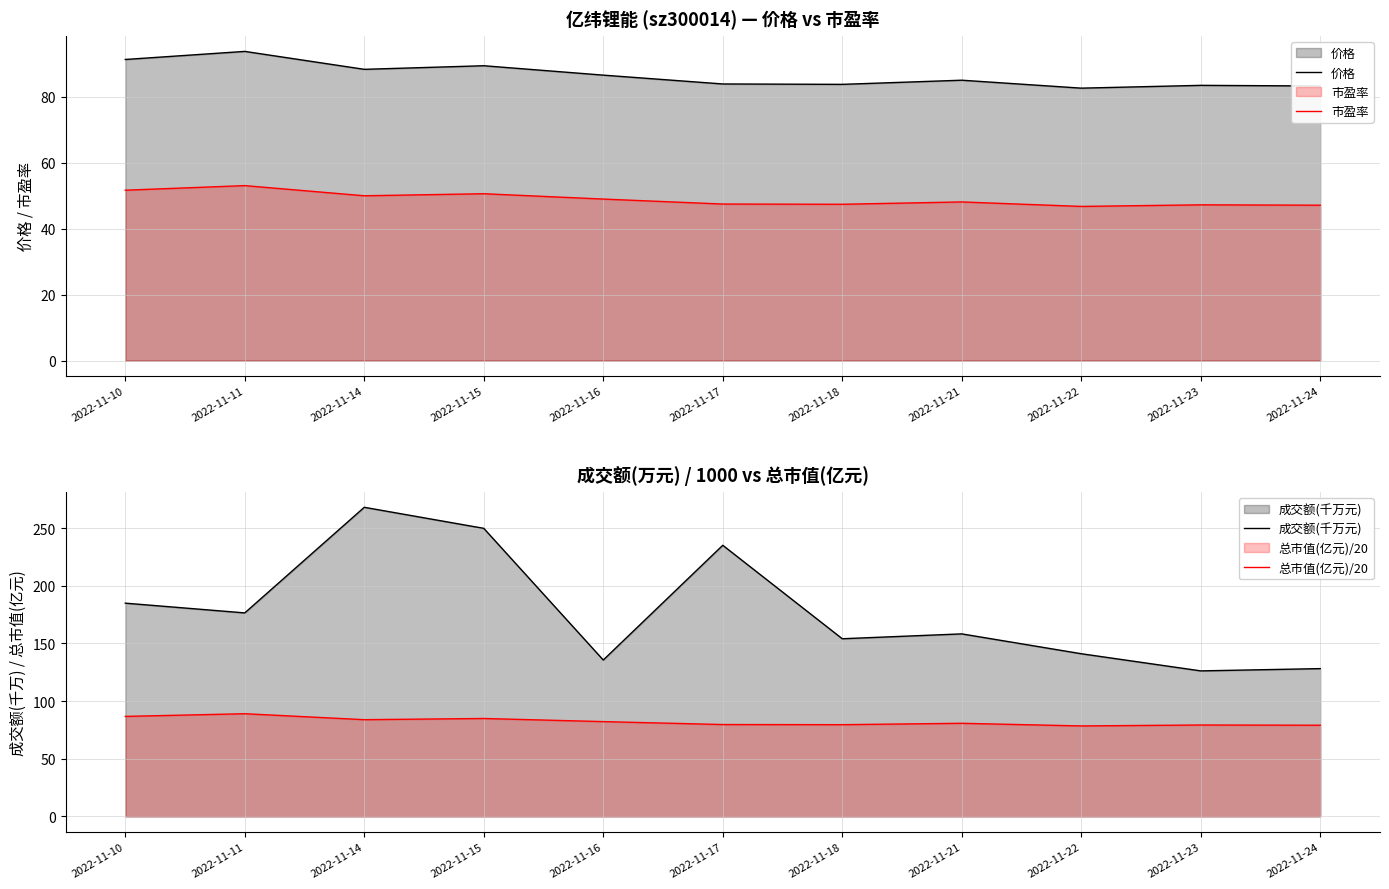

The value of 成交额(千万元) at 2022-11-17 is 353.3. True or false?

False